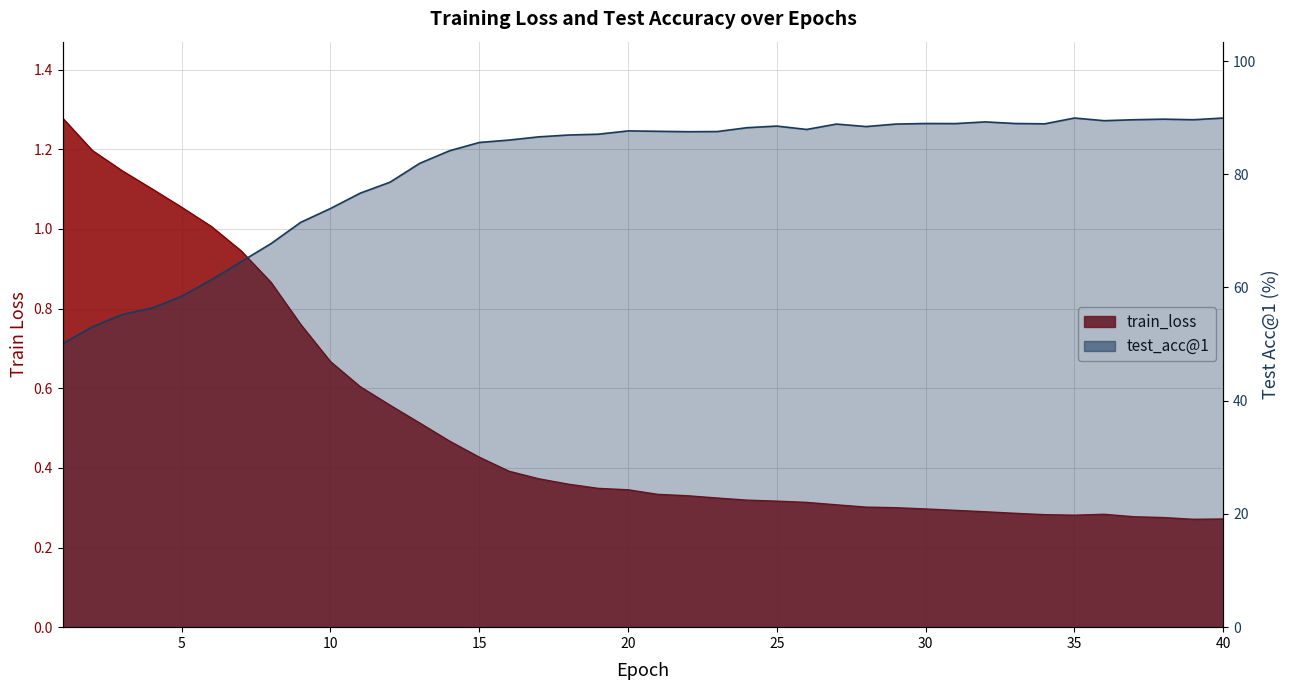

Is the value of train_loss at 10 greater than the value of test_acc@1 at 40?

No